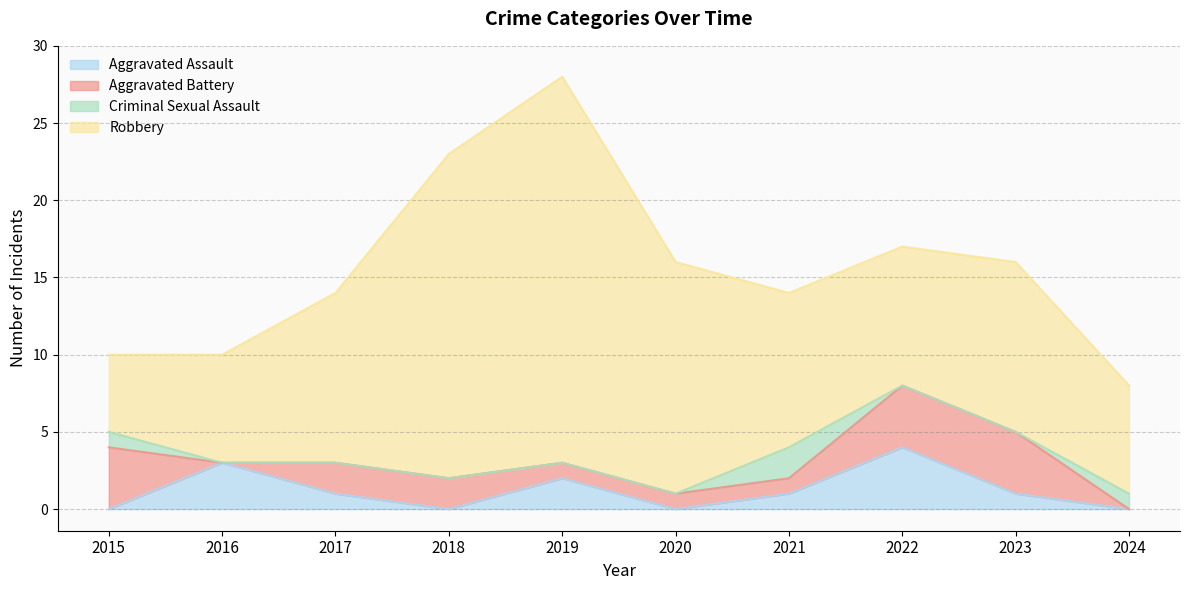

Reading left to right, transcribe all the data shown in this chart.

Aggravated Assault: 2015=0	2016=3	2017=1	2018=0	2019=2	2020=0	2021=1	2022=4	2023=1	2024=0
Aggravated Battery: 2015=4	2016=0	2017=2	2018=2	2019=1	2020=1	2021=1	2022=4	2023=4	2024=0
Criminal Sexual Assault: 2015=1	2016=0	2017=0	2018=0	2019=0	2020=0	2021=2	2022=0	2023=0	2024=1
Robbery: 2015=5	2016=7	2017=11	2018=21	2019=25	2020=15	2021=10	2022=9	2023=11	2024=7